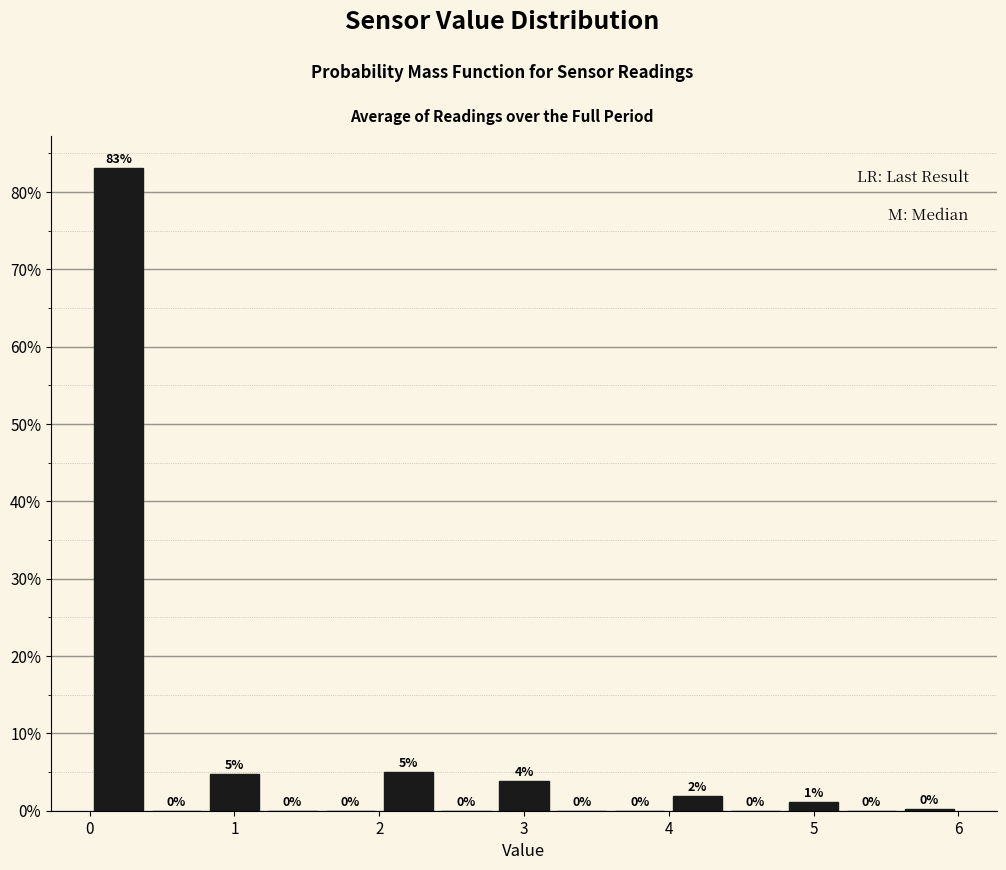

Which range on the x-axis has the tallest bar?

0.0 to 0.4